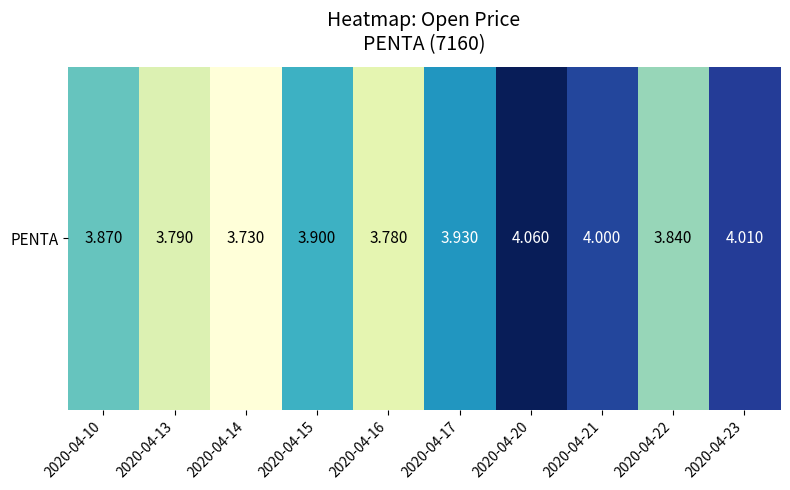

The value at 2020-04-10 is 3.9. True or false?

True